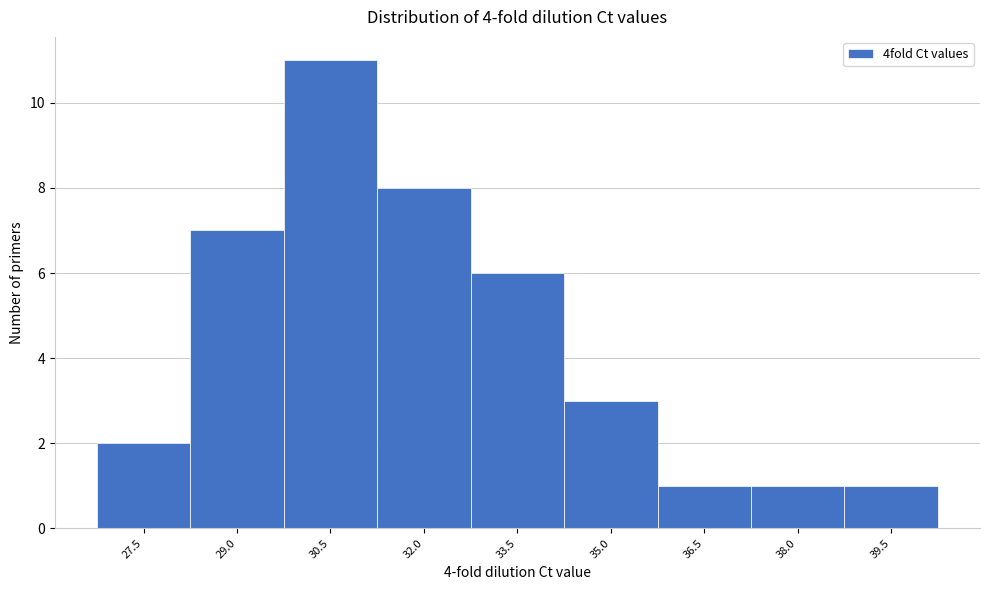

Reading right to left, what are all the values shown in this chart?

39.5=1	38.0=1	36.5=1	35.0=3	33.5=6	32.0=8	30.5=11	29.0=7	27.5=2